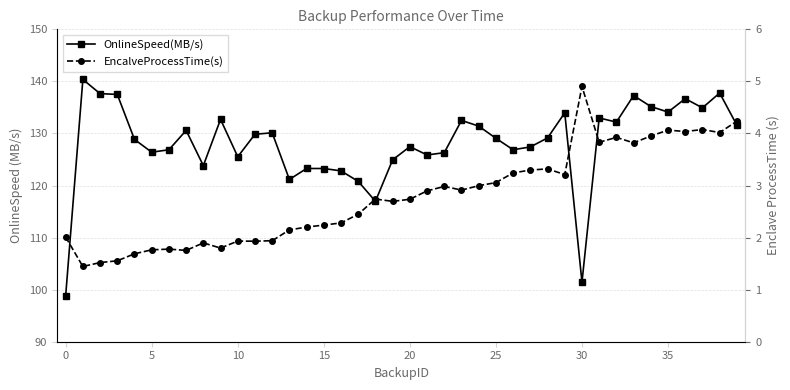

How many categories are shown in the chart?

40